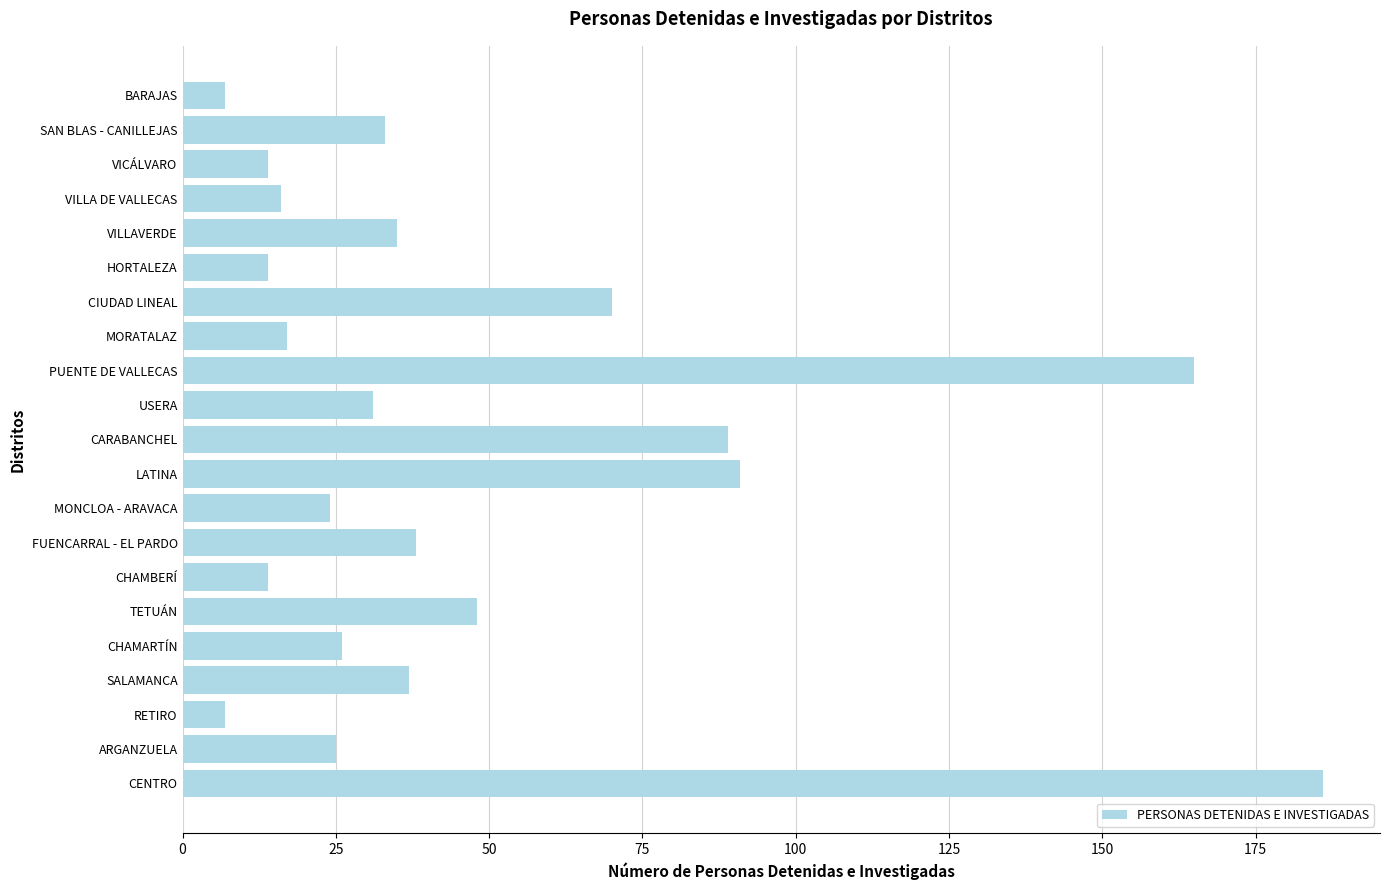

At which label is the value closest to 96?

LATINA